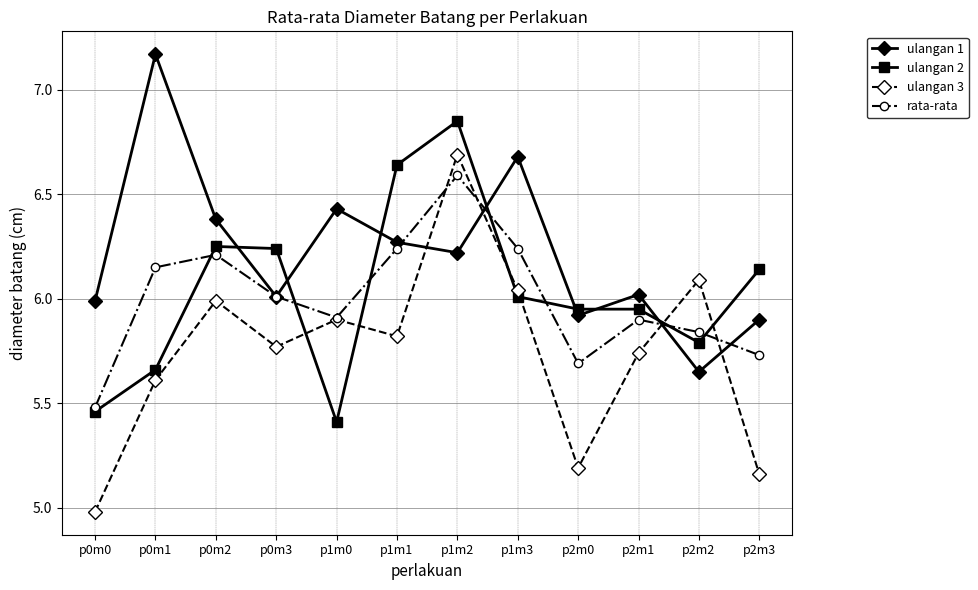

At which label does ulangan 2 reach its peak?

p1m2